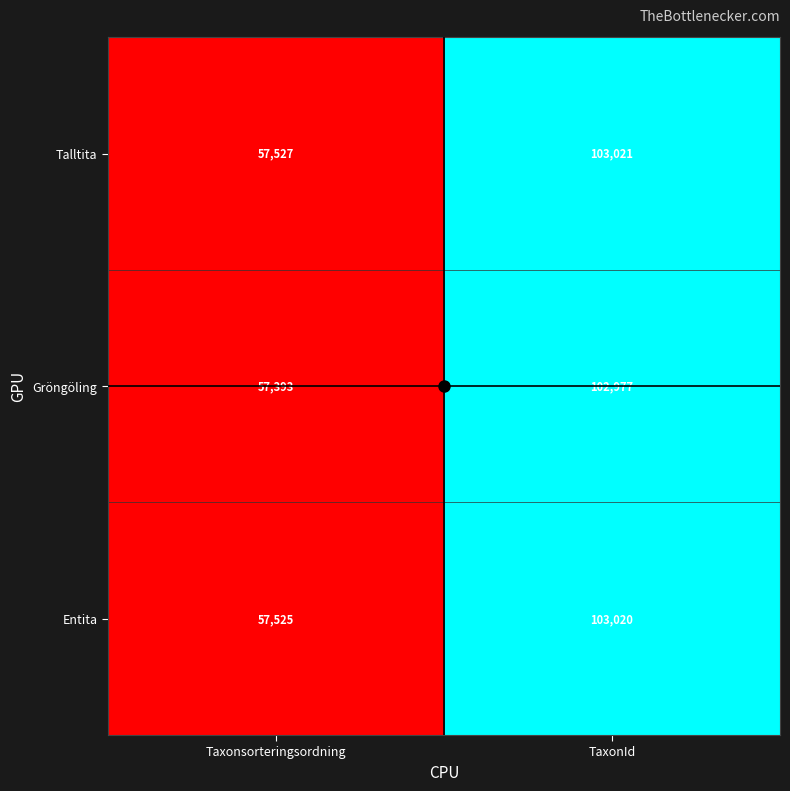

The Talltita series shows 103021 at TaxonId. True or false?

True